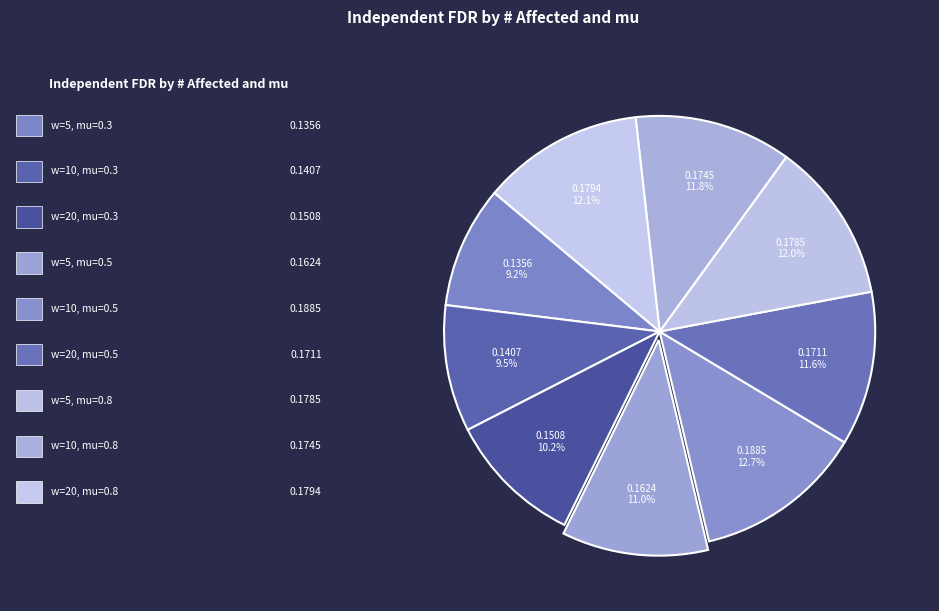

How many slices are in this pie chart?

9